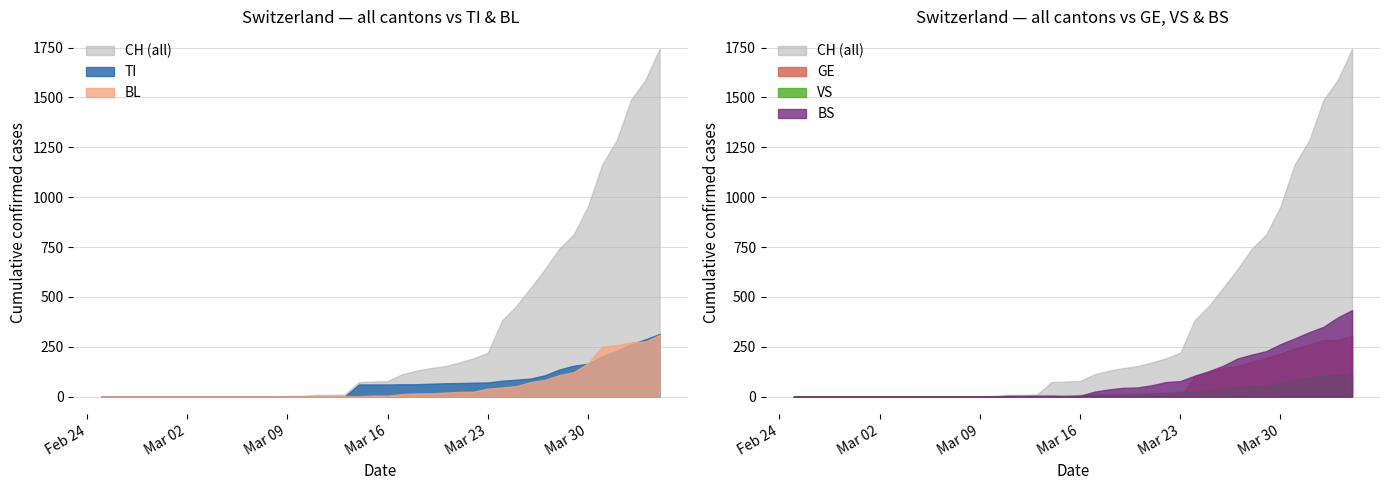

At which category does BS reach its first local valley?

2020-03-15